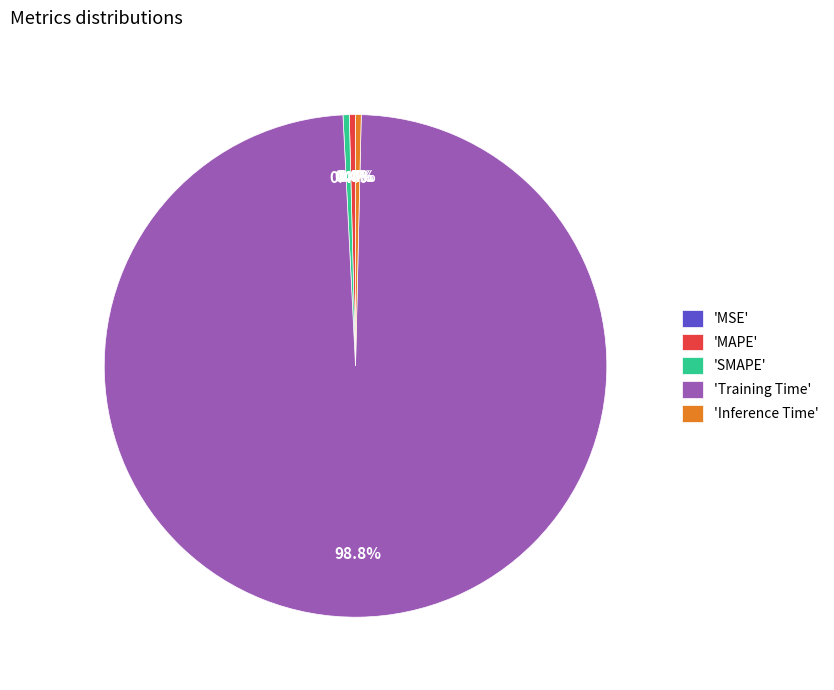

Which slice is the largest?

'Training Time'